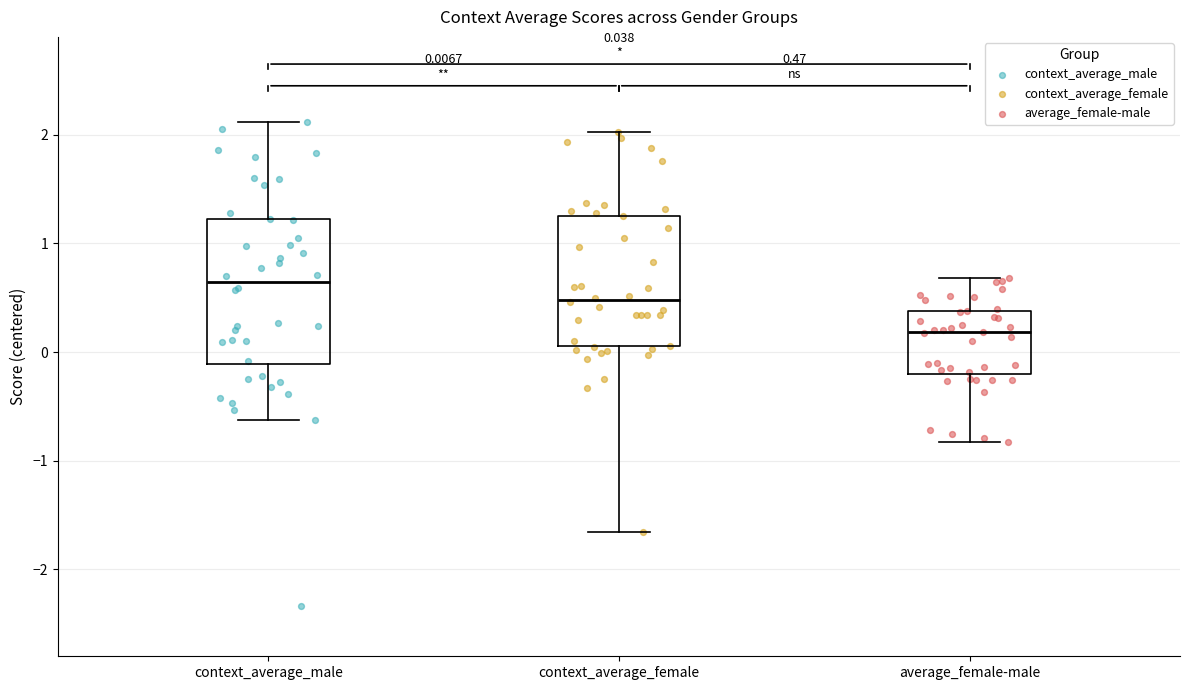

Comparing the boxes themselves (not the whiskers), which one is the tallest?

context_average_male